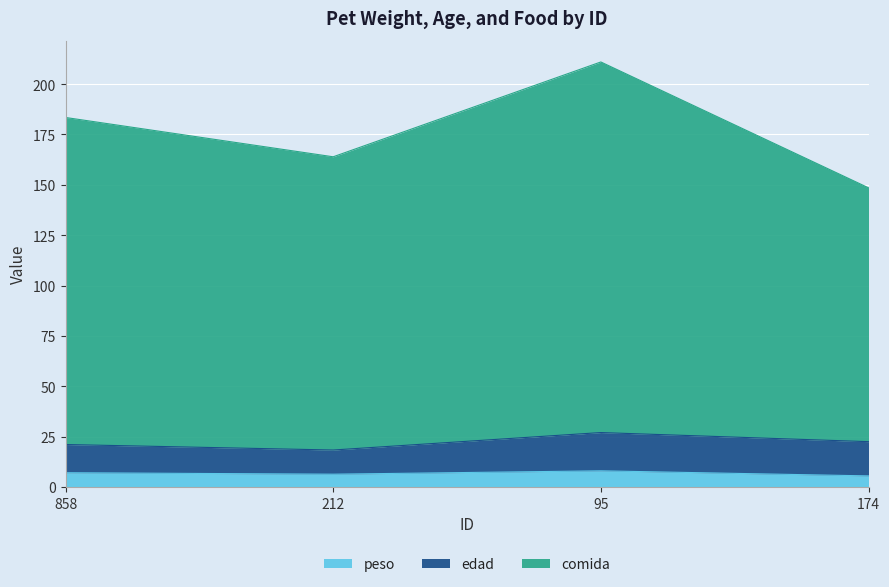

The peso series shows 6.3 at 212. True or false?

True